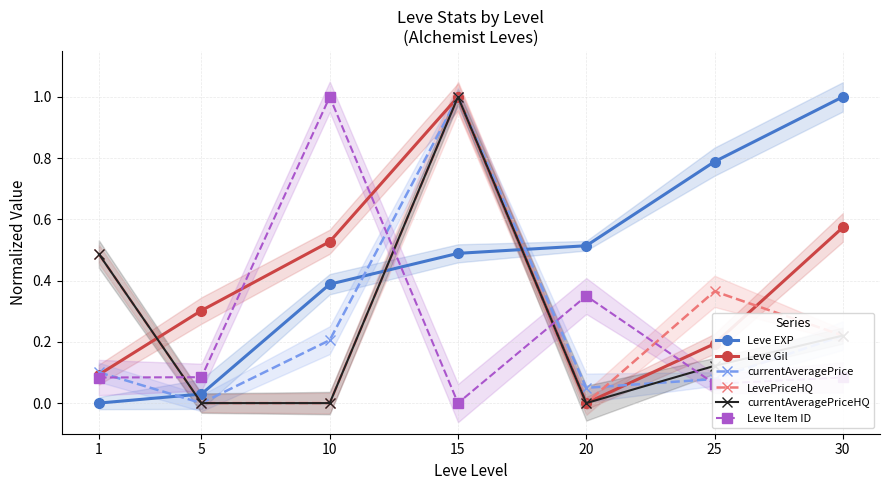

The Leve Item ID series shows 0.5 at 15. True or false?

False